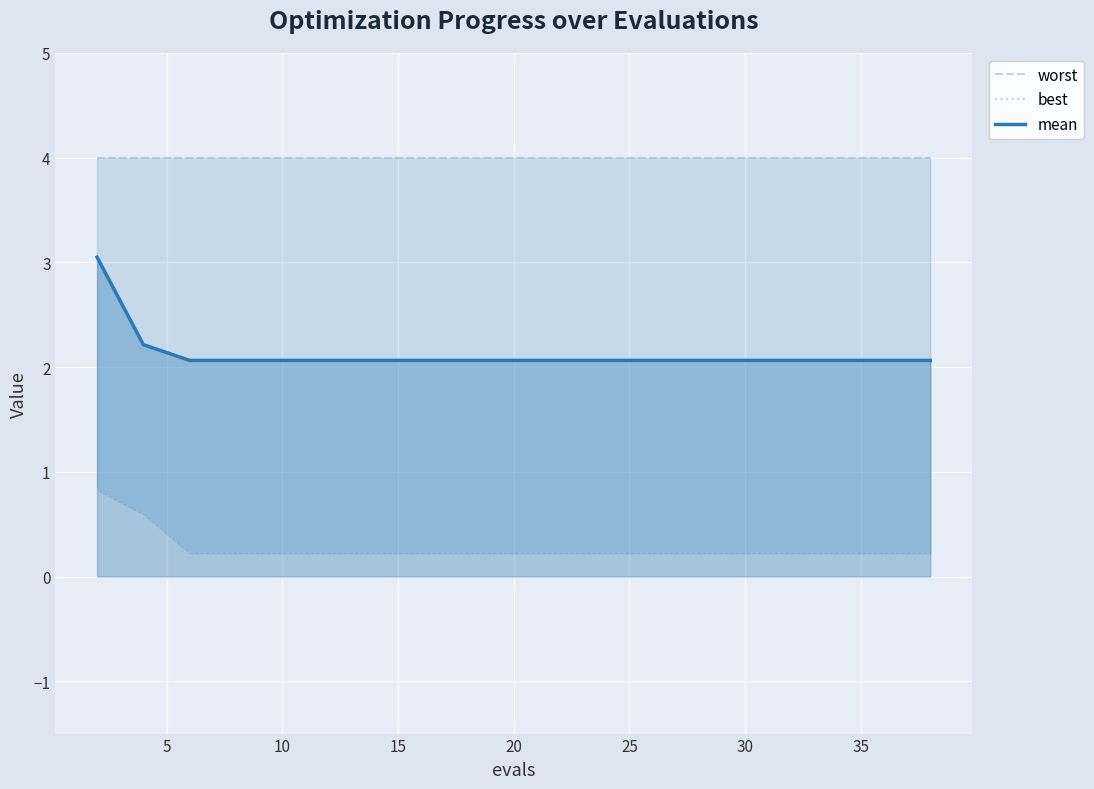

True or false: mean and best cross at least once.

False